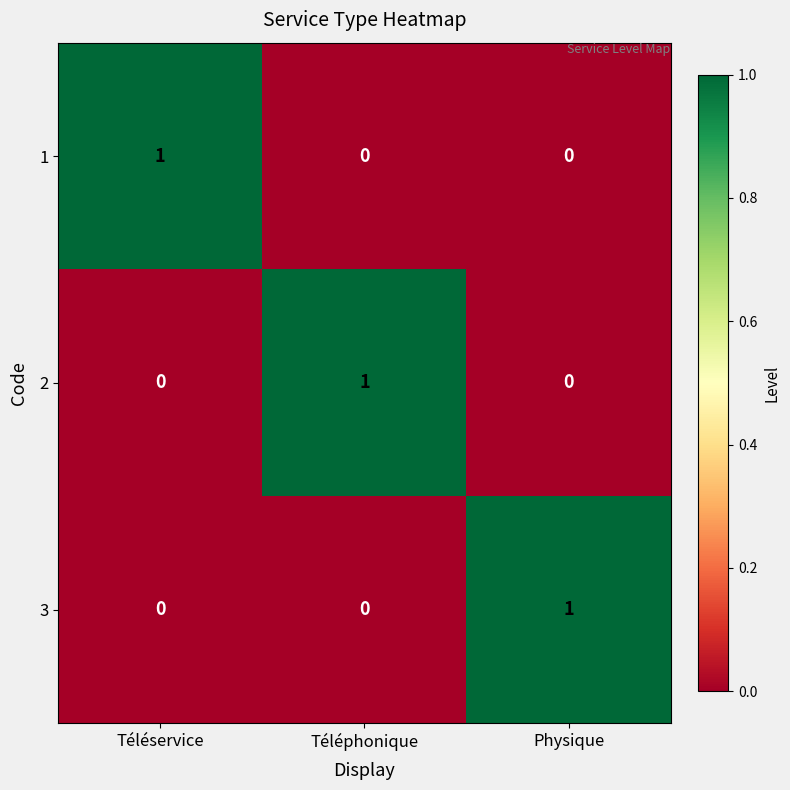

True or false: 1 has a value of 1 at Téléphonique.

False